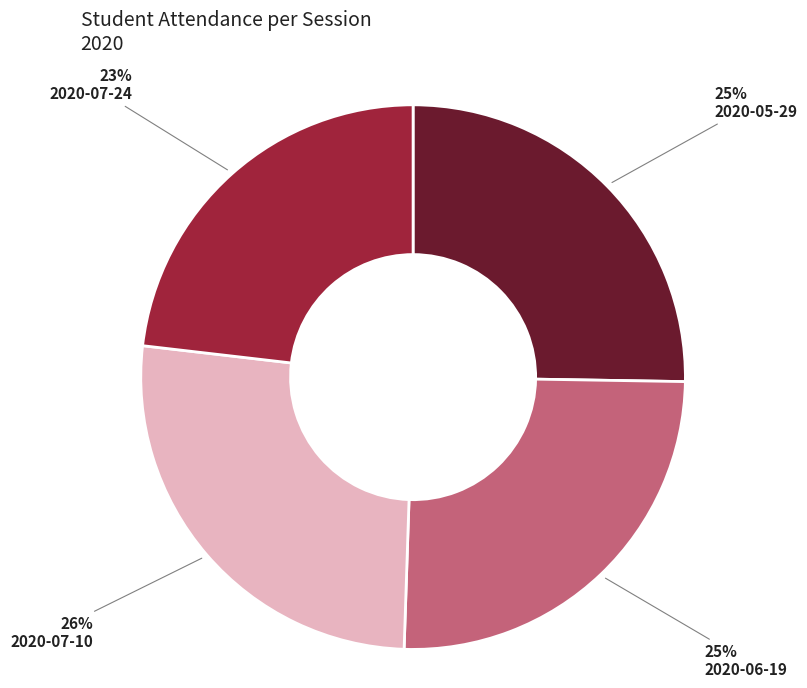

Is it true that 2020-06-19 is 25% of the pie?

True